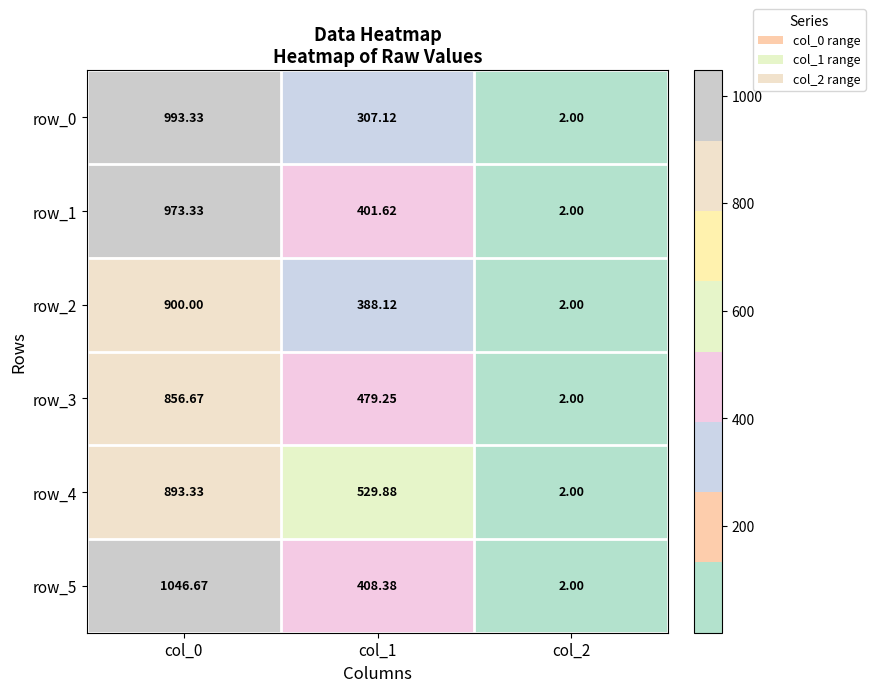

Is the value of row_1 at col_1 greater than the value of row_4 at col_0?

No